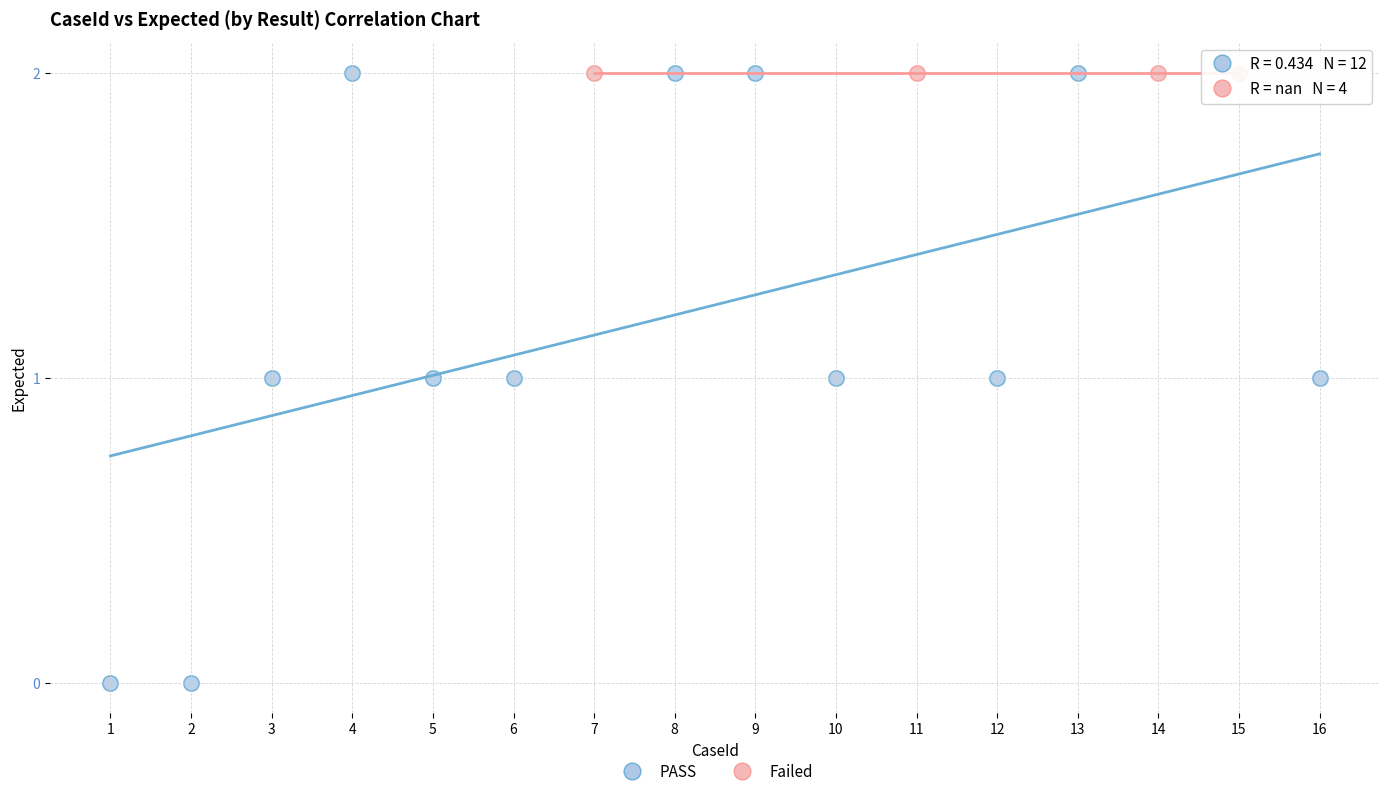

Which series contains the lowest Y value?

PASS